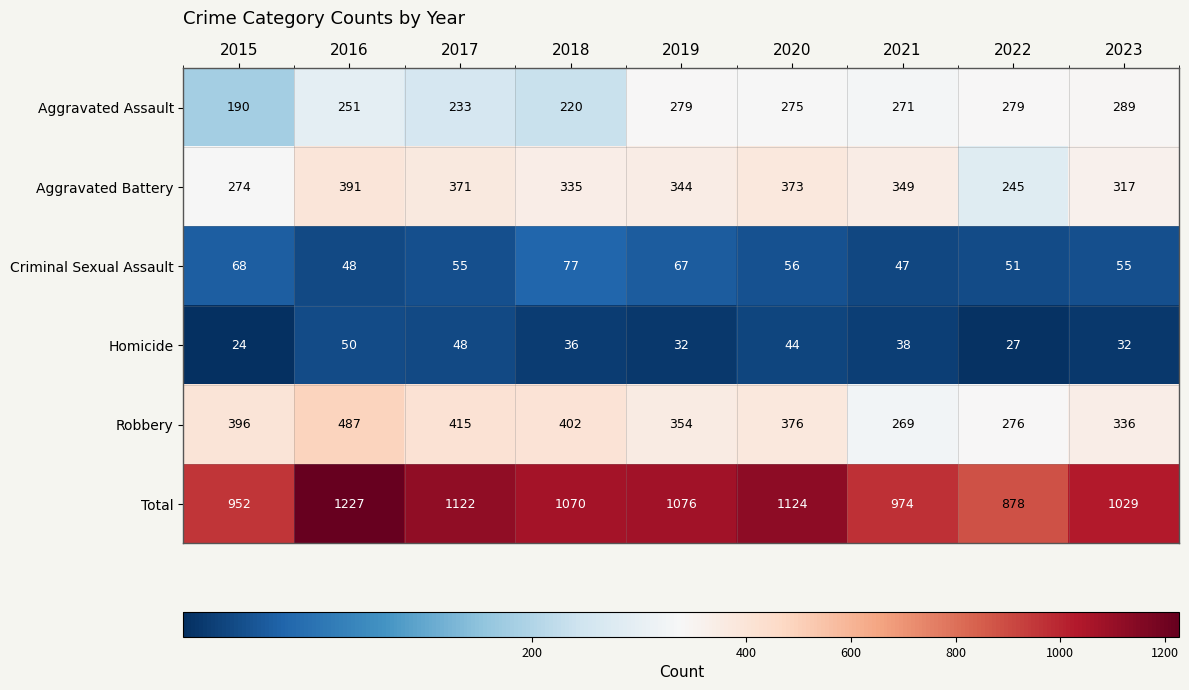

The value of Homicide at 2022 is 27. True or false?

True